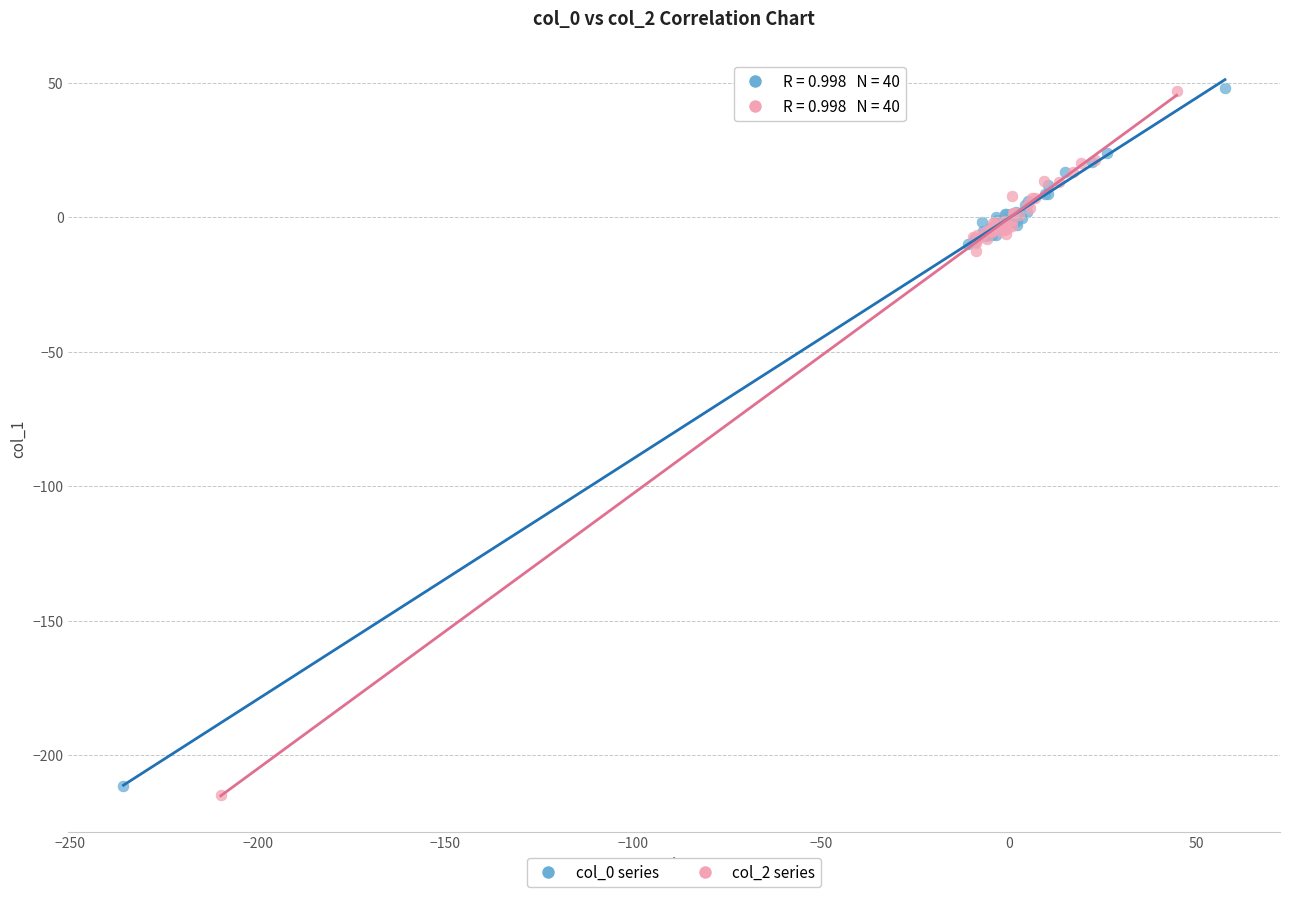

What are all the series names shown in the legend?

col_0 series, col_2 series